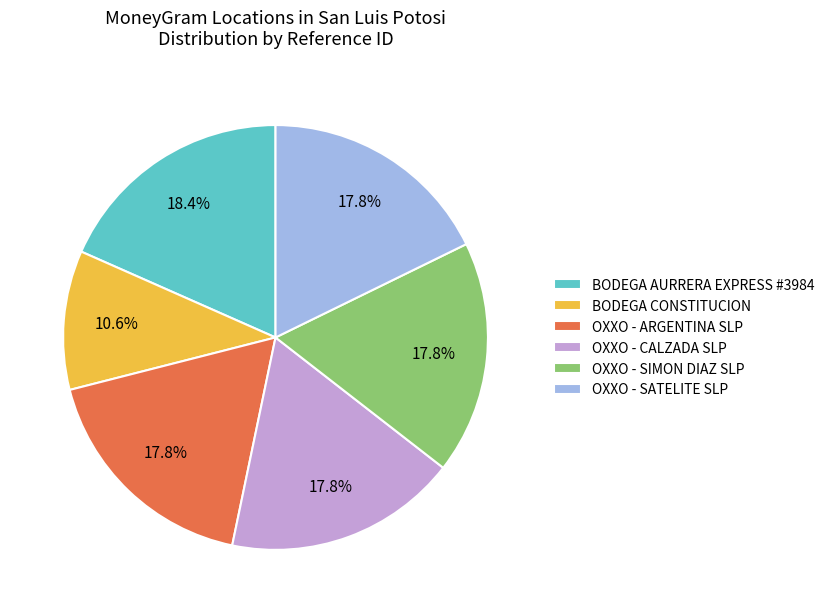

What percentage is NOT represented by OXXO - SATELITE SLP?

82.2%